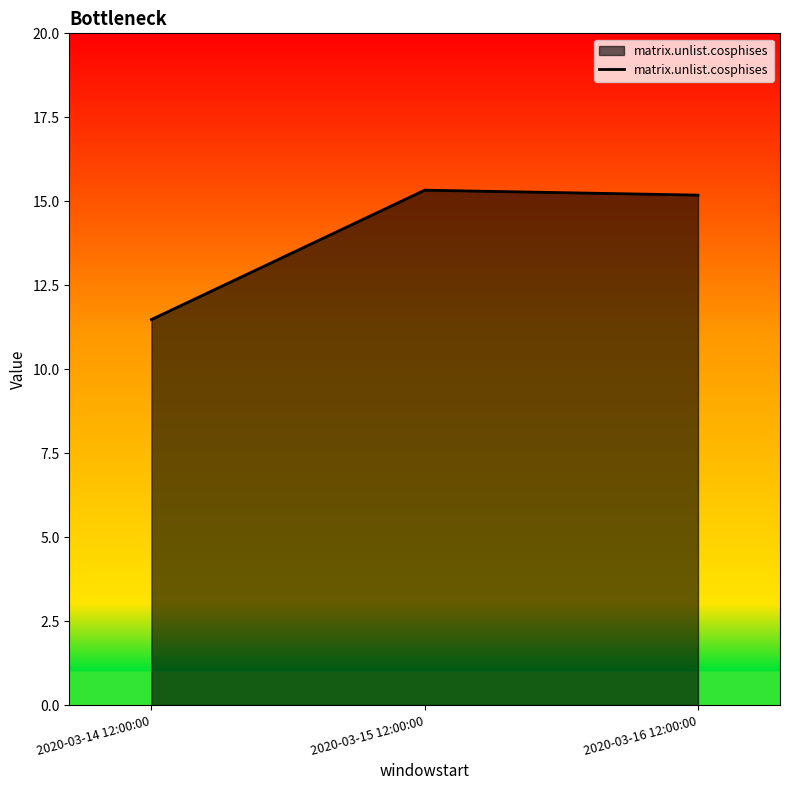

Which has a higher value, 2020-03-14 12:00:00 or 2020-03-16 12:00:00?

2020-03-16 12:00:00